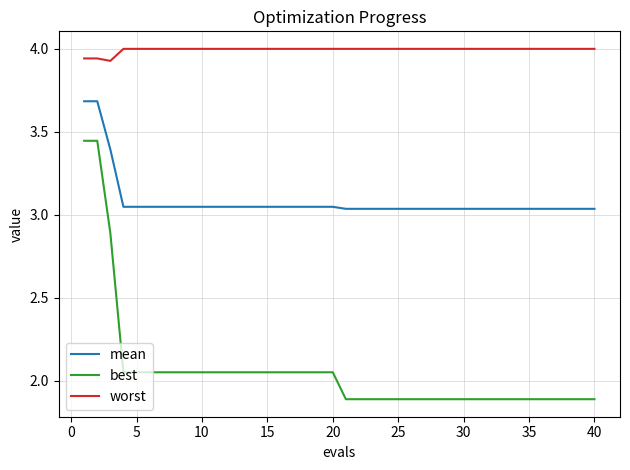

List the series in order of their peak value, lowest first.

best, mean, worst